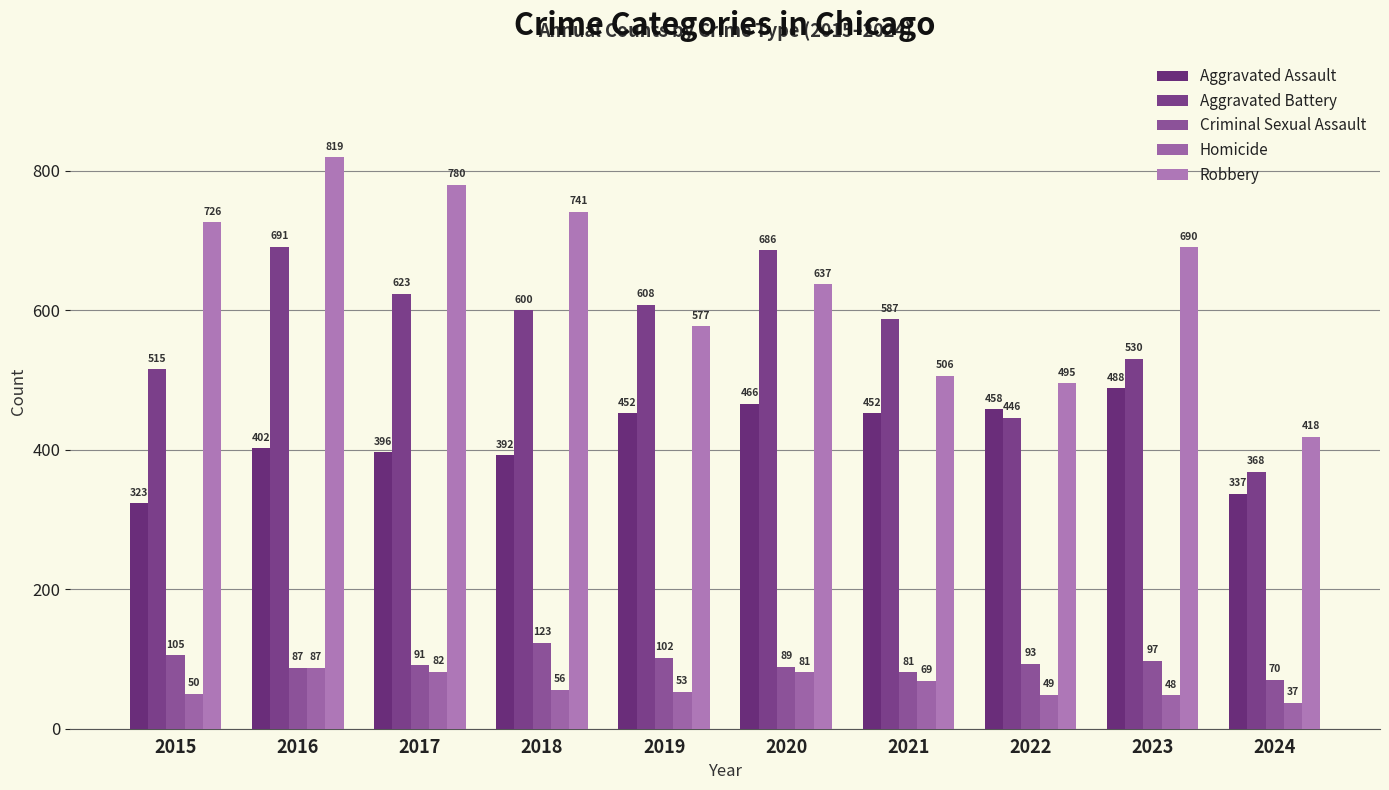

How many values in the Criminal Sexual Assault series are below 93?

5